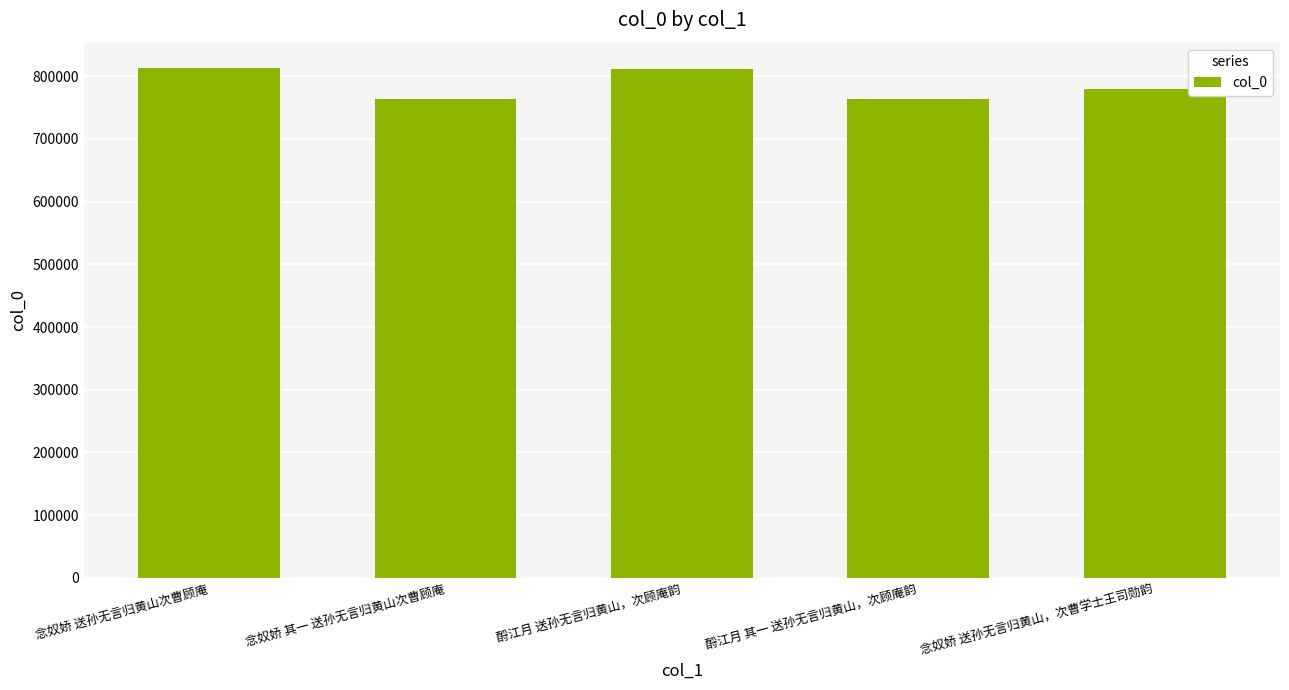

What is the approximate value at 念奴娇 其一 送孙无言归黄山次曹顾庵, to the nearest 50?

763300